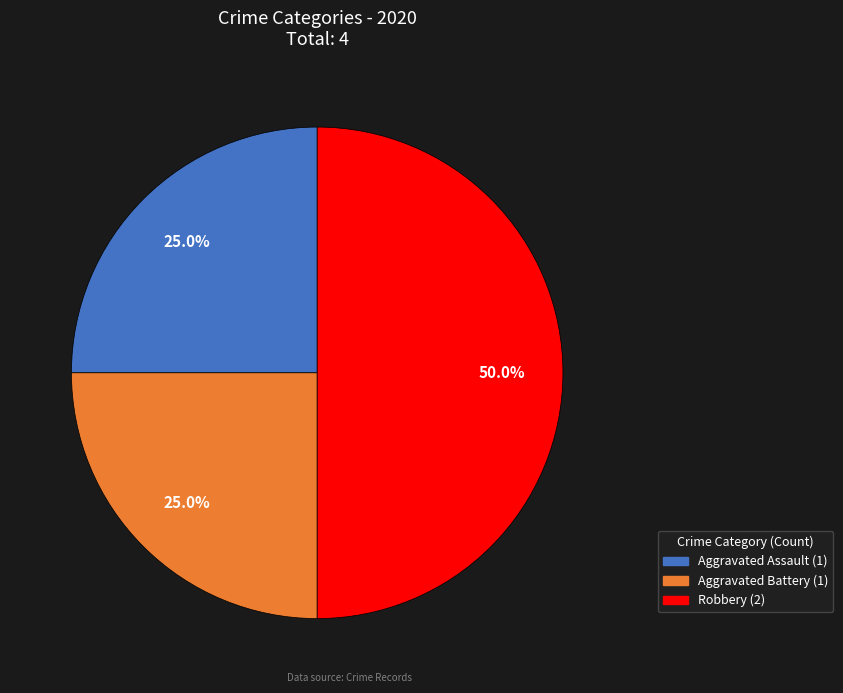

True or false: Robbery accounts for 38% of the total.

False